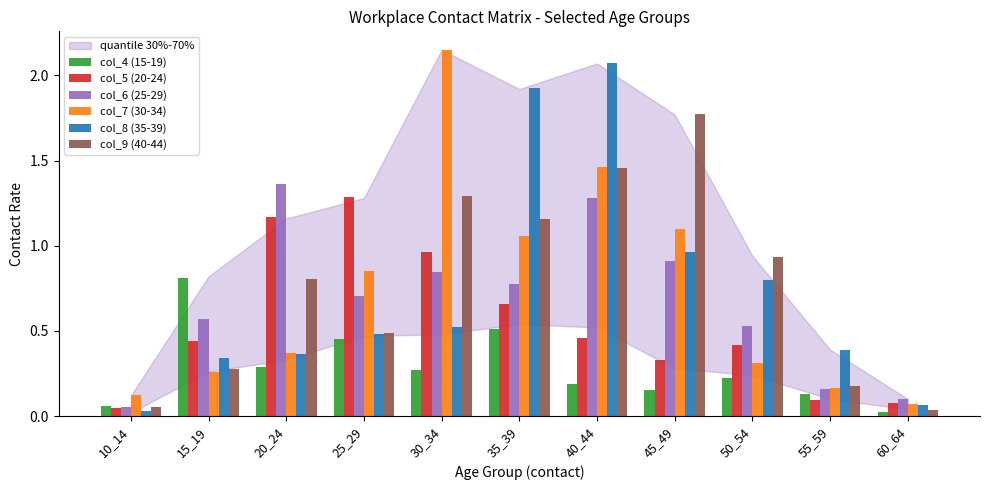

At how many categories does at least one series exceed 0?

11